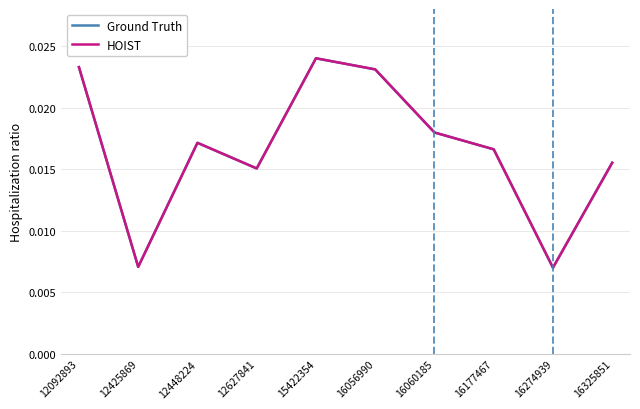

Which category has the highest value across all series?

15422354